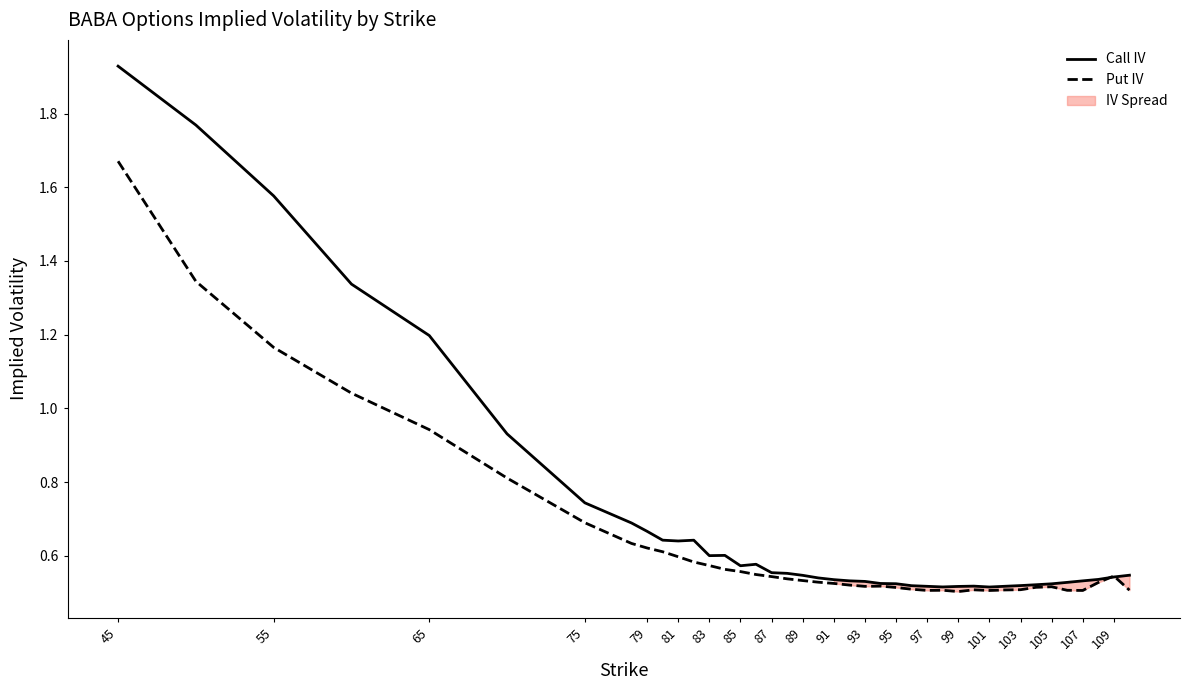

At which category is the sum across all series the highest?

45